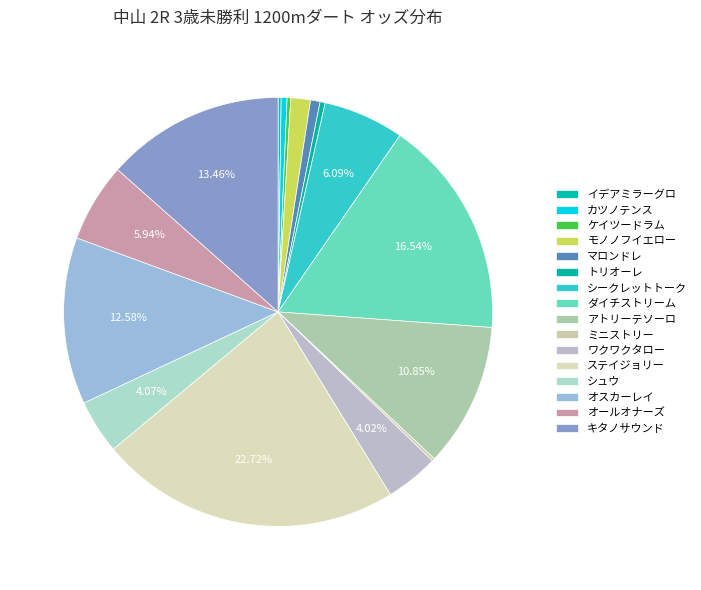

To the nearest percent, what is the difference between the トリオーレ and ステイジョリー slice percentages?

22%